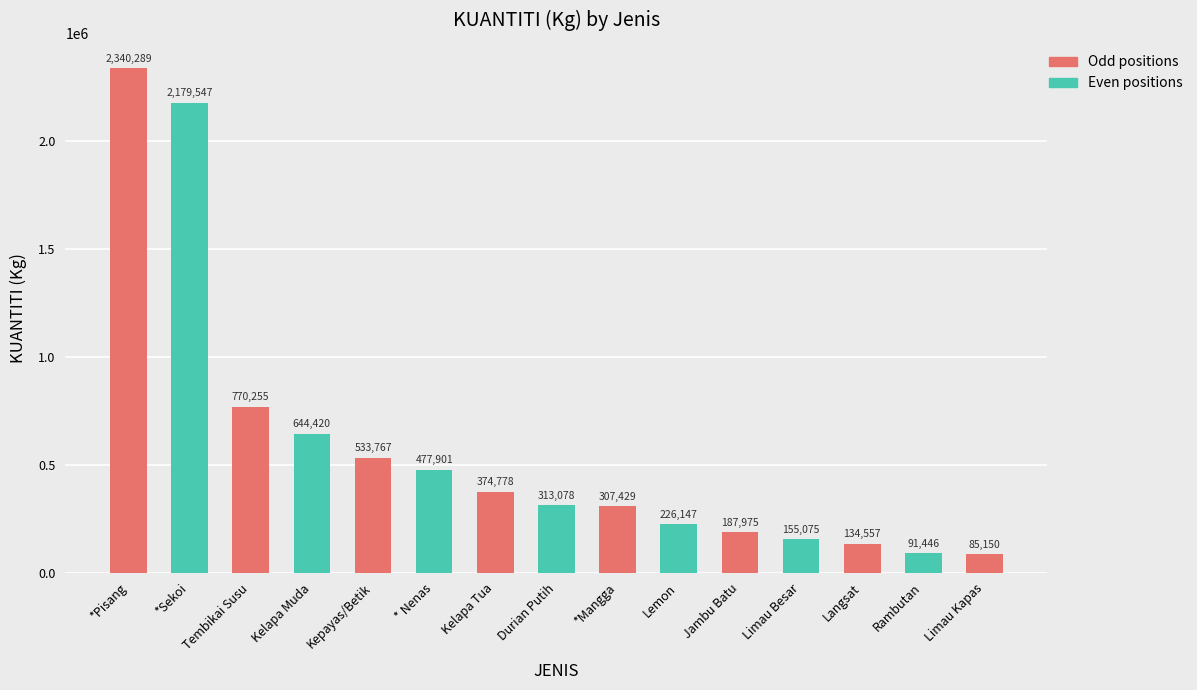

List the labels in order of value, largest first.

*Pisang, *Sekoi, Tembikai Susu, Kelapa Muda, Kepayas/Betik, * Nenas, Kelapa Tua, Durian Putih, *Mangga, Lemon, Jambu Batu, Limau Besar, Langsat, Rambutan, Limau Kapas